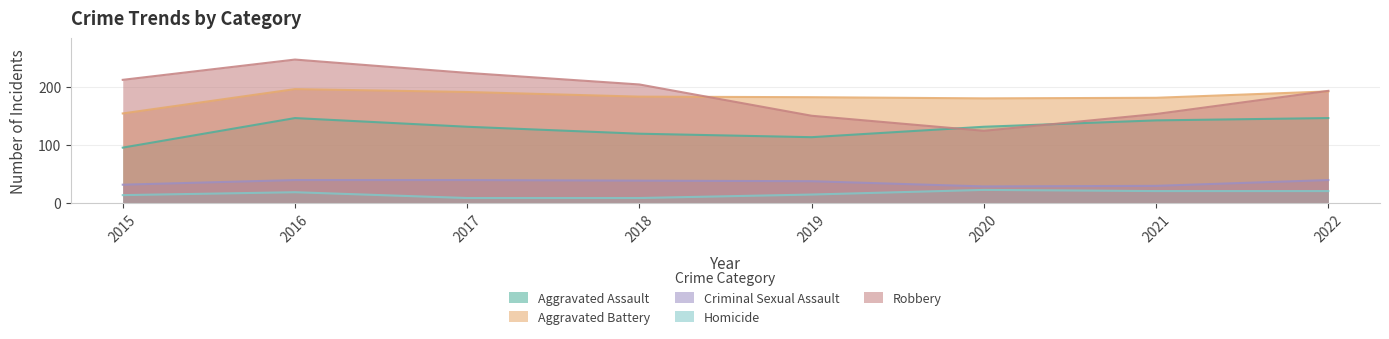

True or false: Homicide and Criminal Sexual Assault cross at least once.

False